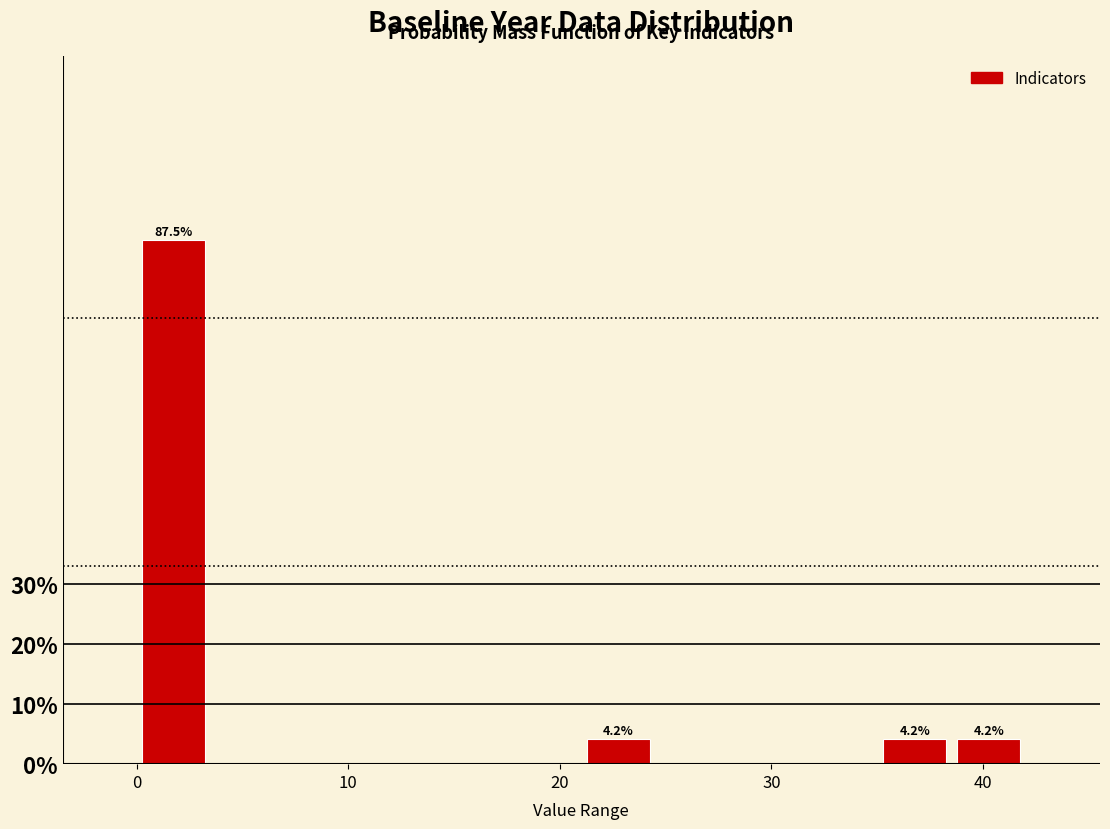

Read against the x-axis, roughly where is the centre of the tallest bar?

2